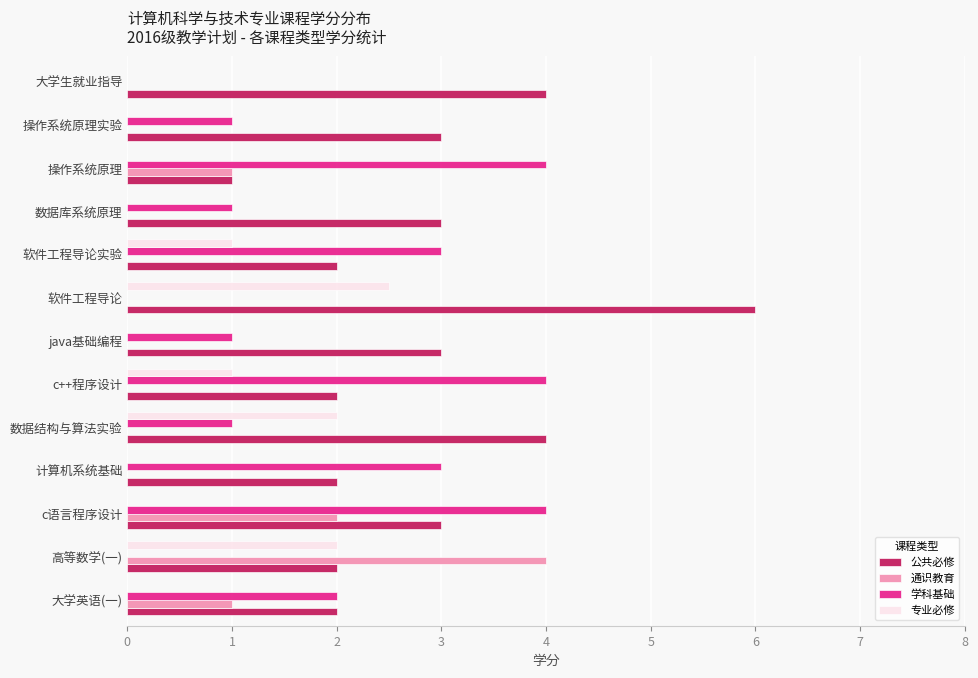

What is the sum of all 通识教育 values?

8.0